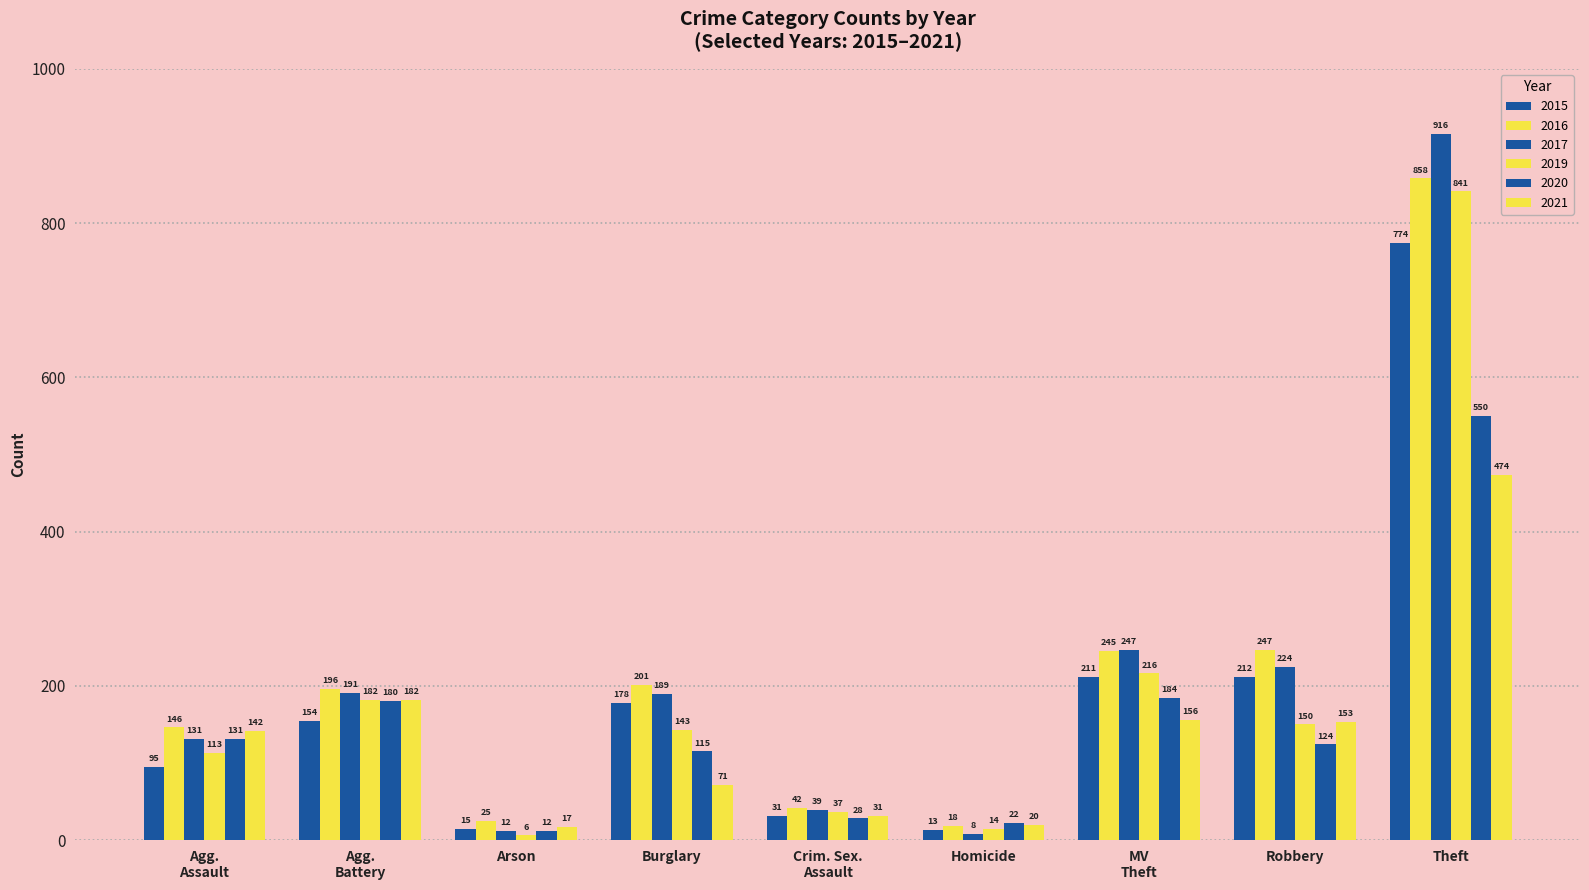

How many bars are there in total?

54